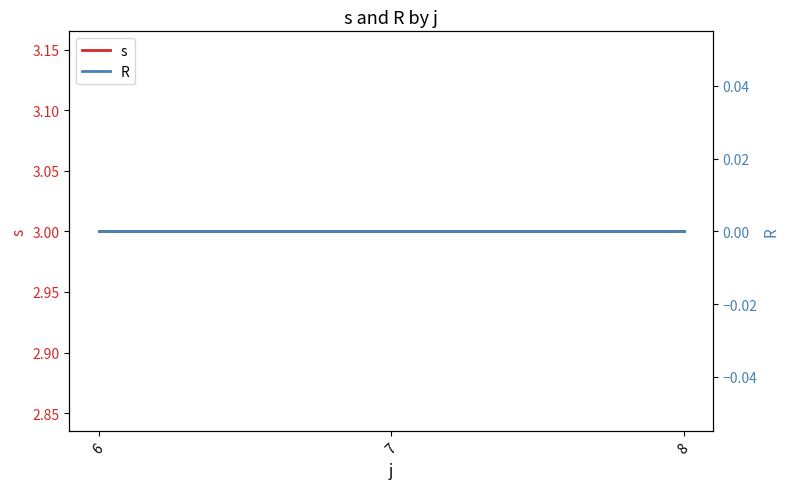

What are all the series names shown in the legend?

s, R